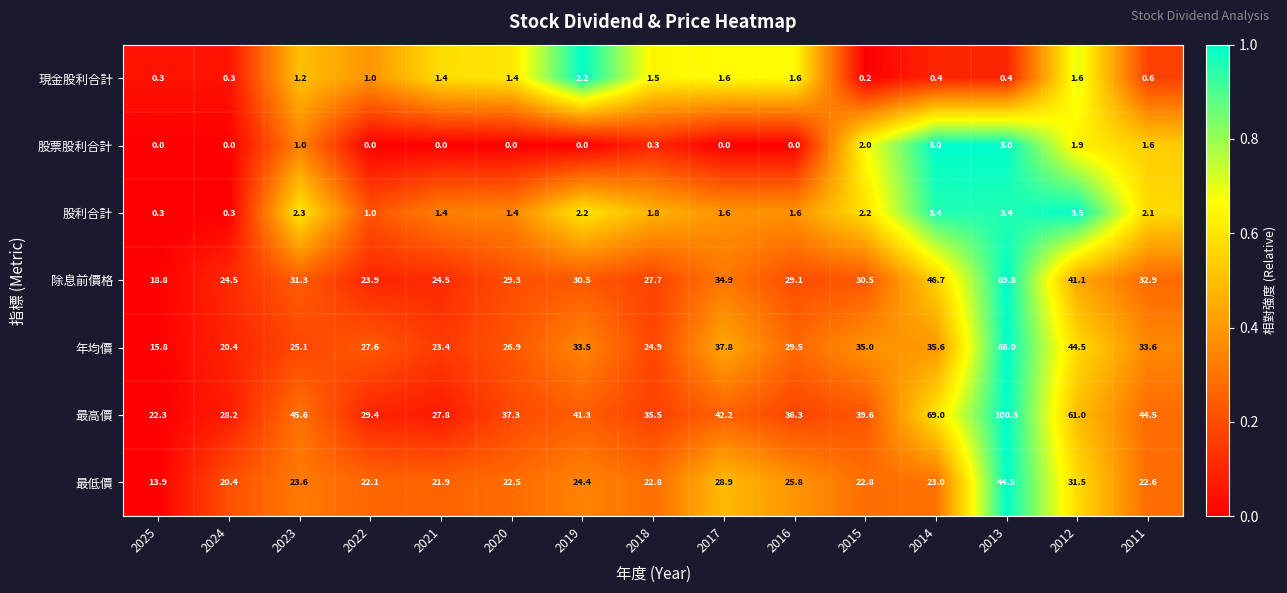

List the series in order of their peak value, highest first.

最高價, 除息前價格, 年均價, 最低價, 股利合計, 股票股利合計, 現金股利合計